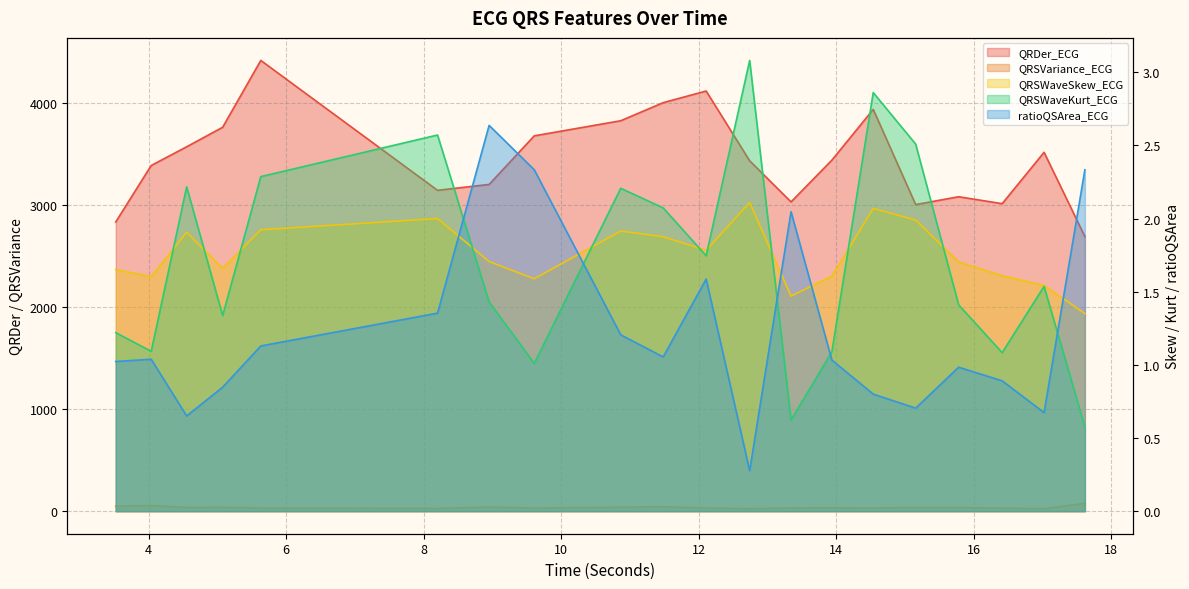

Where is QRSWaveSkew_ECG nearest to the value 1?

17.6171875